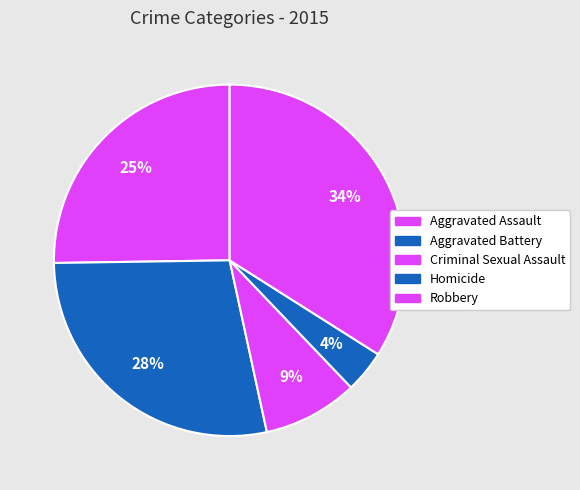

What percentage is the Aggravated Battery slice, to the nearest percent?

28%